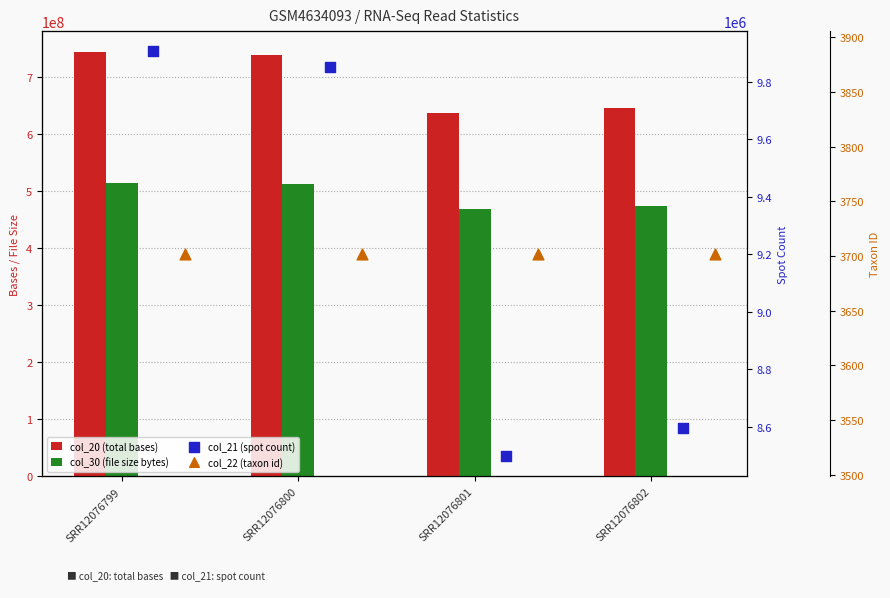

Which series reaches the maximum Y coordinate?

col_20 (total bases)